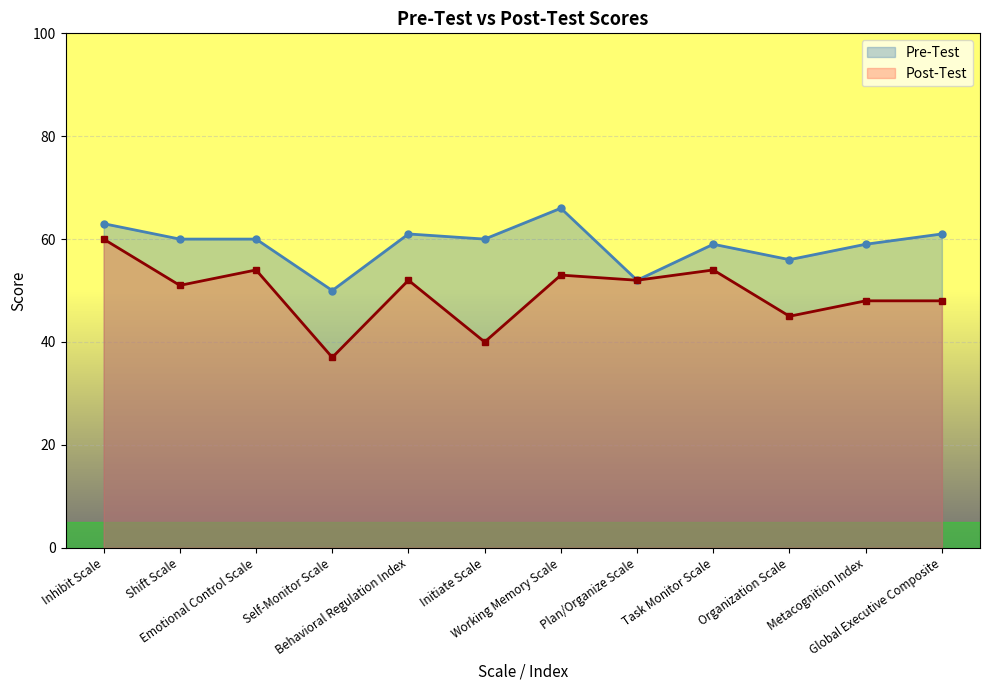

Reading left to right, transcribe all the data shown in this chart.

Pre-Test: 63	60	60	50	61	60	66	52	59	56	59	61
Post-Test: 60	51	54	37	52	40	53	52	54	45	48	48